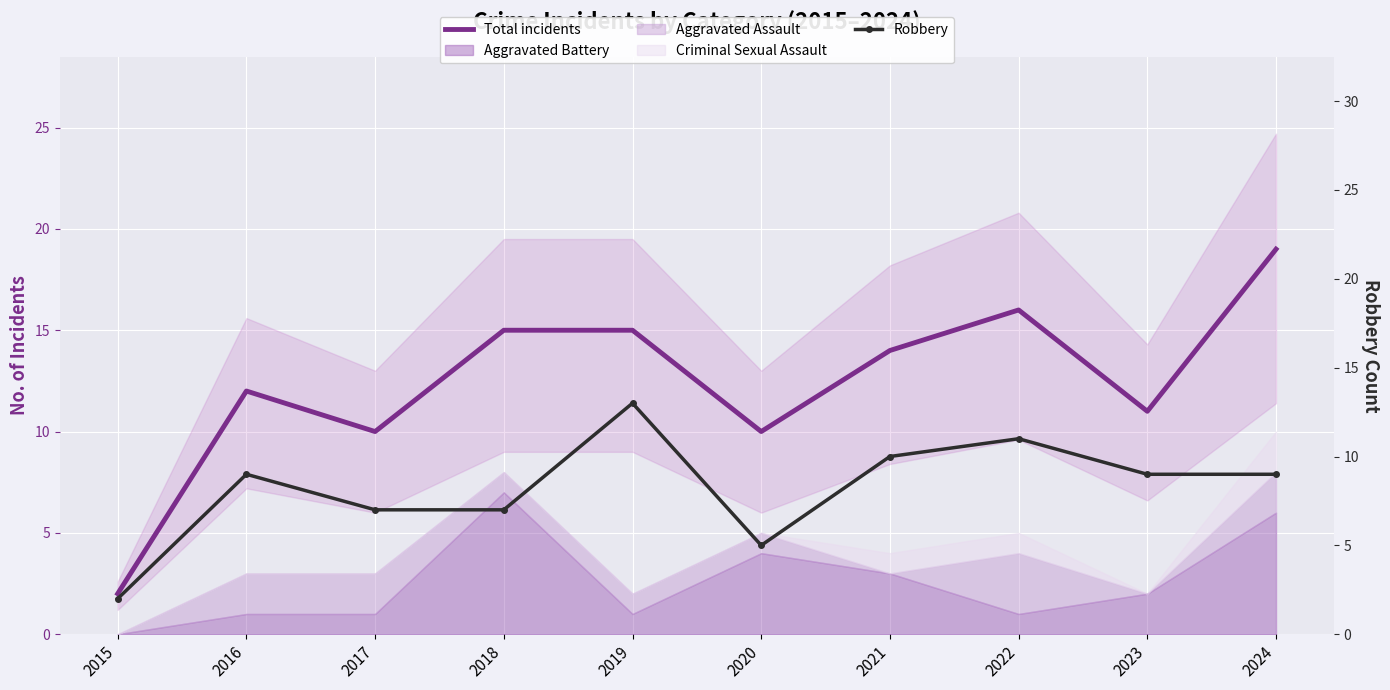

Reading right to left, extract all data points from this chart.

Total incidents: 2024=19	2023=11	2022=16	2021=14	2020=10	2019=15	2018=15	2017=10	2016=12	2015=2
Robbery: 2024=9	2023=9	2022=11	2021=10	2020=5	2019=13	2018=7	2017=7	2016=9	2015=2